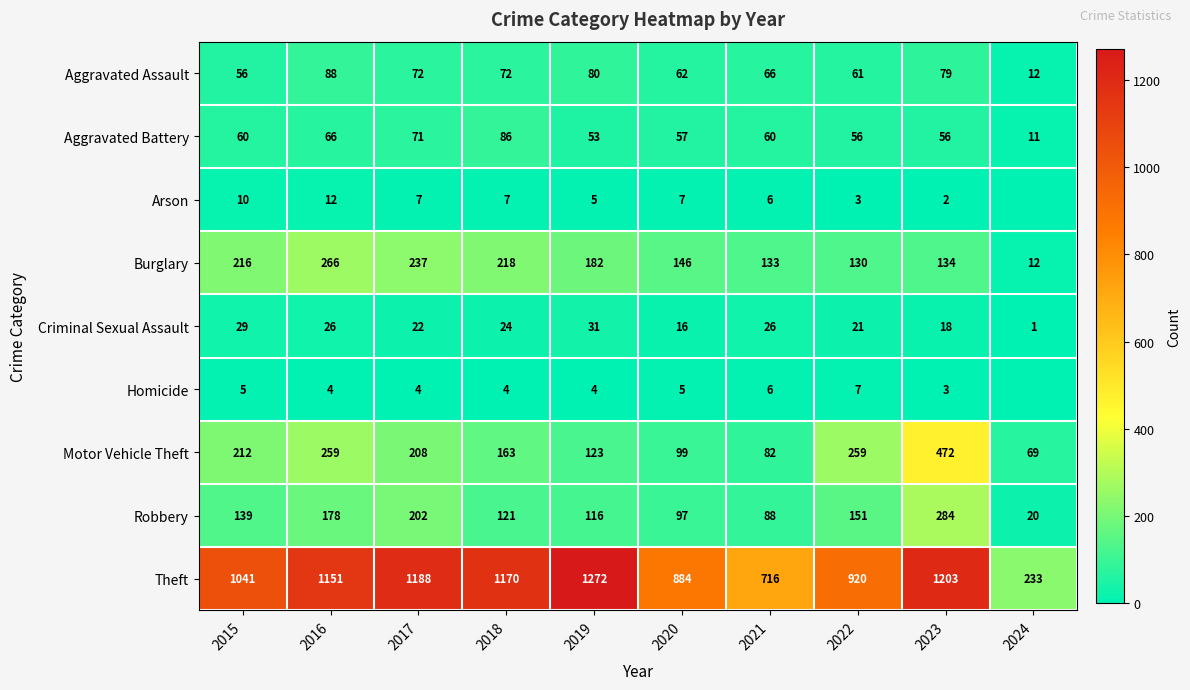

Which has a higher value, 2023 or 2020?

2023